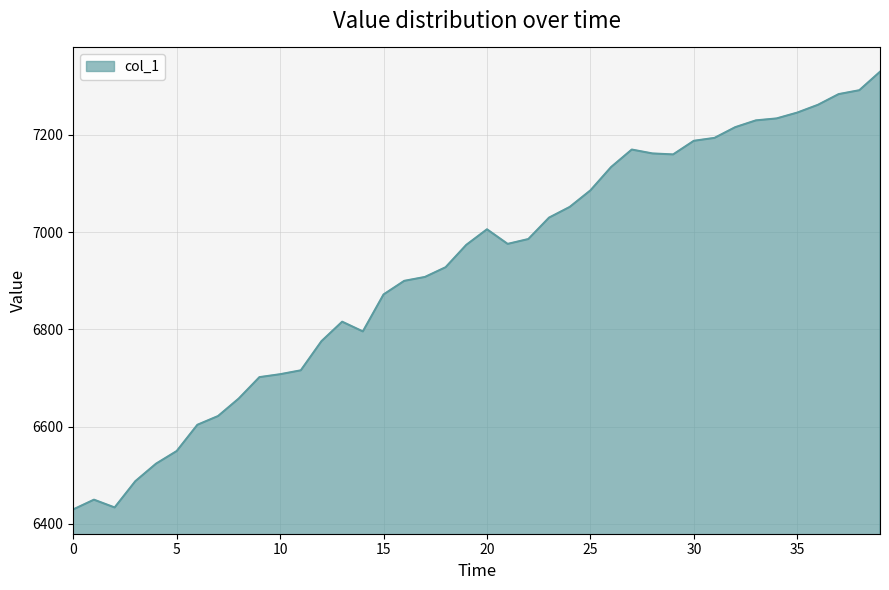

What is the maximum value shown in the chart?

7330